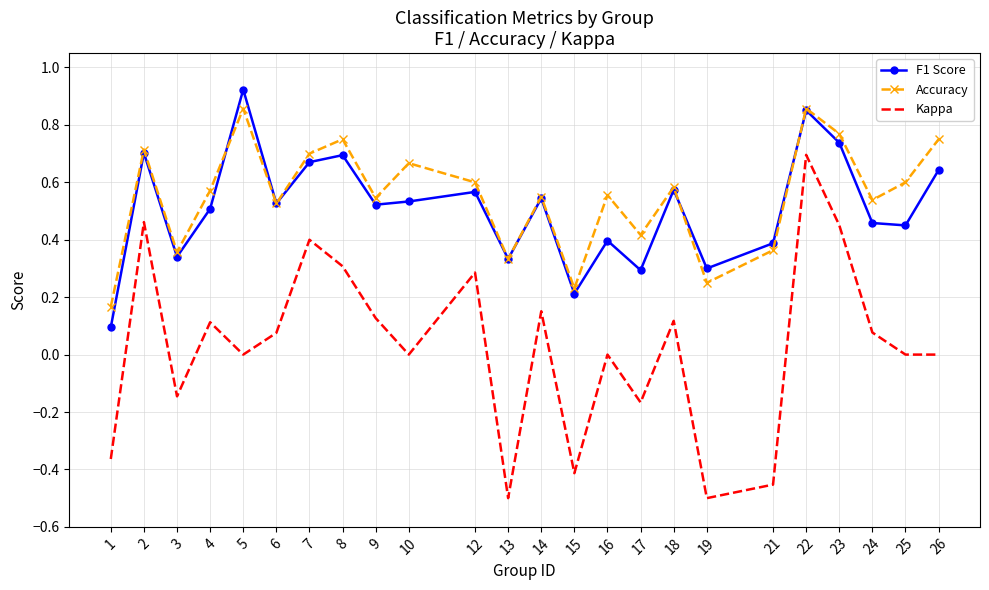

True or false: Kappa and F1 Score intersect in this chart.

False